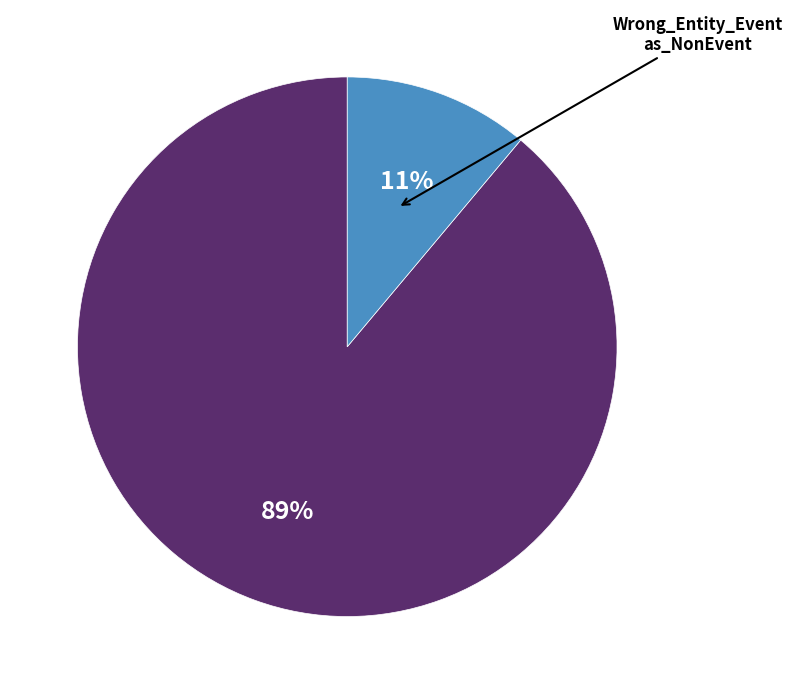

Is there a majority slice in this chart?

Yes